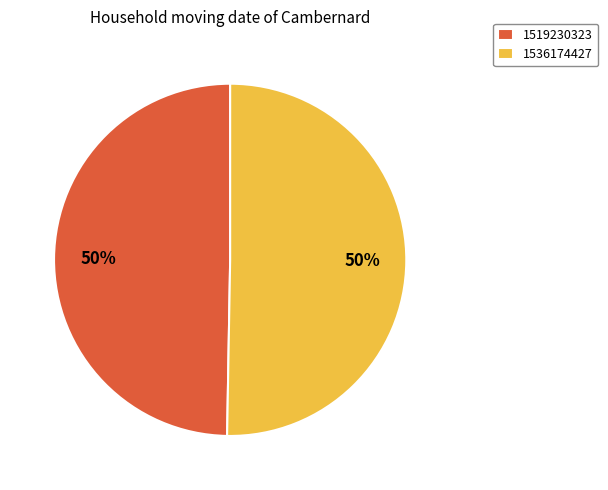

To the nearest percent, what is the combined percentage of 1536174427 and 1519230323?

100%